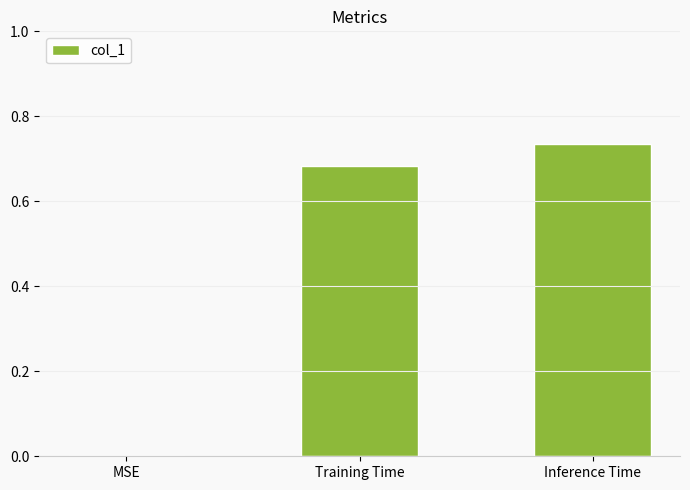

What is the sum of all values?

1.4